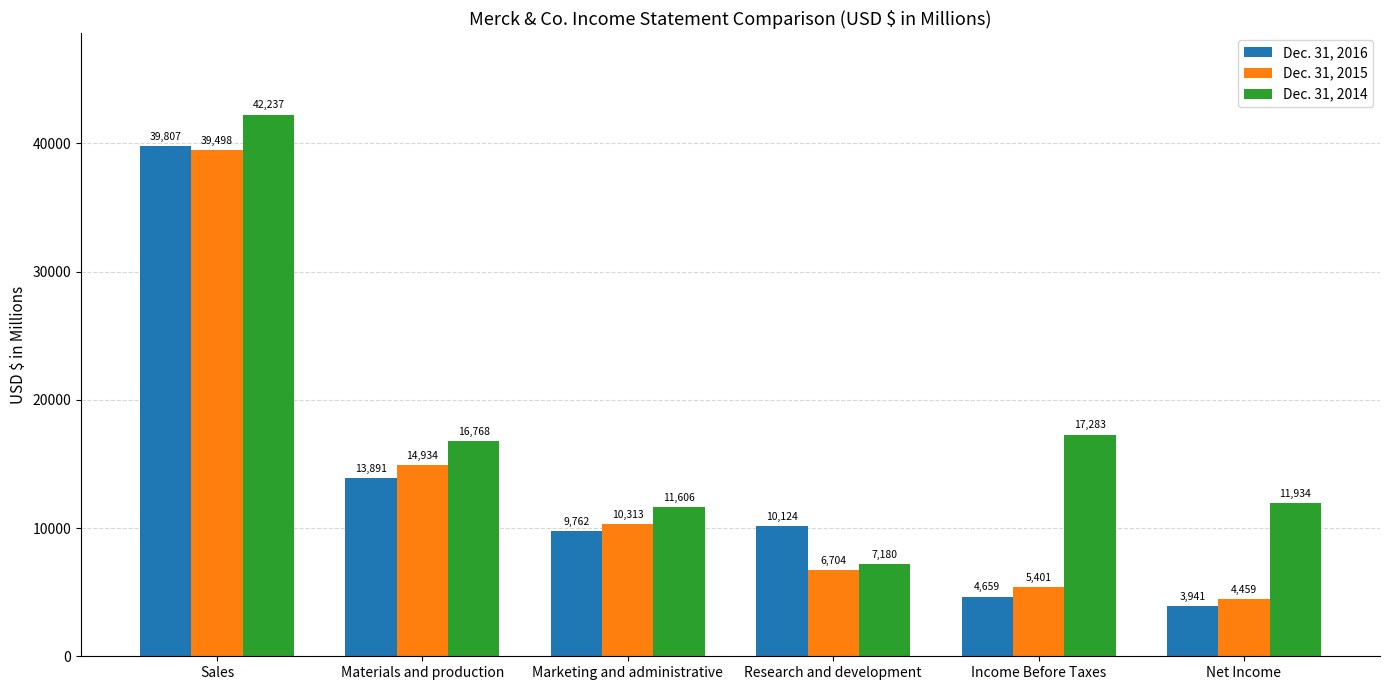

What is the label of the 5th bar from the right?

Materials and production